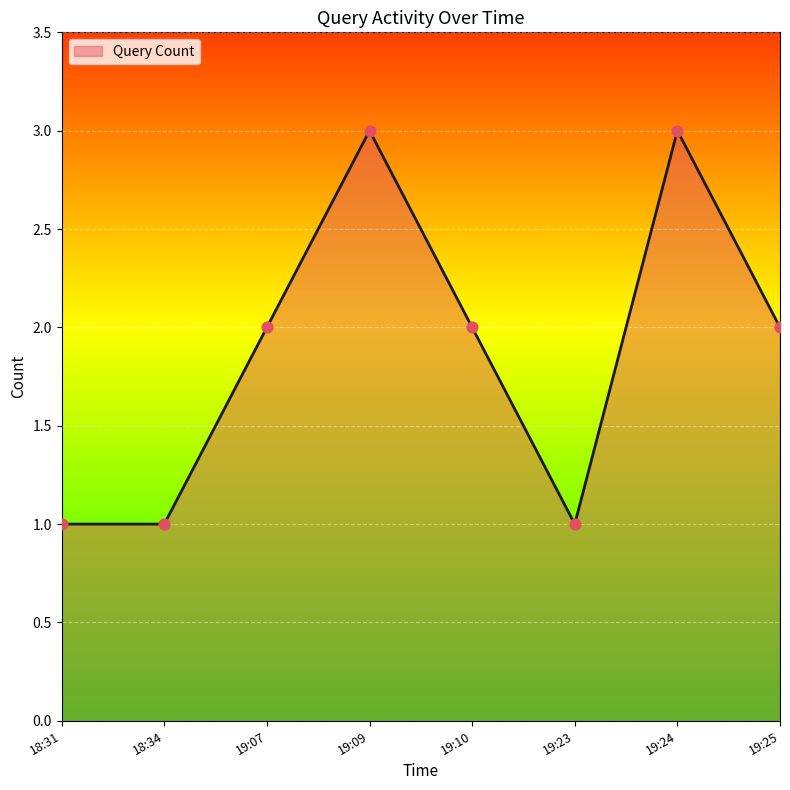

What is the change in value from 19:09 to 19:10?

-1